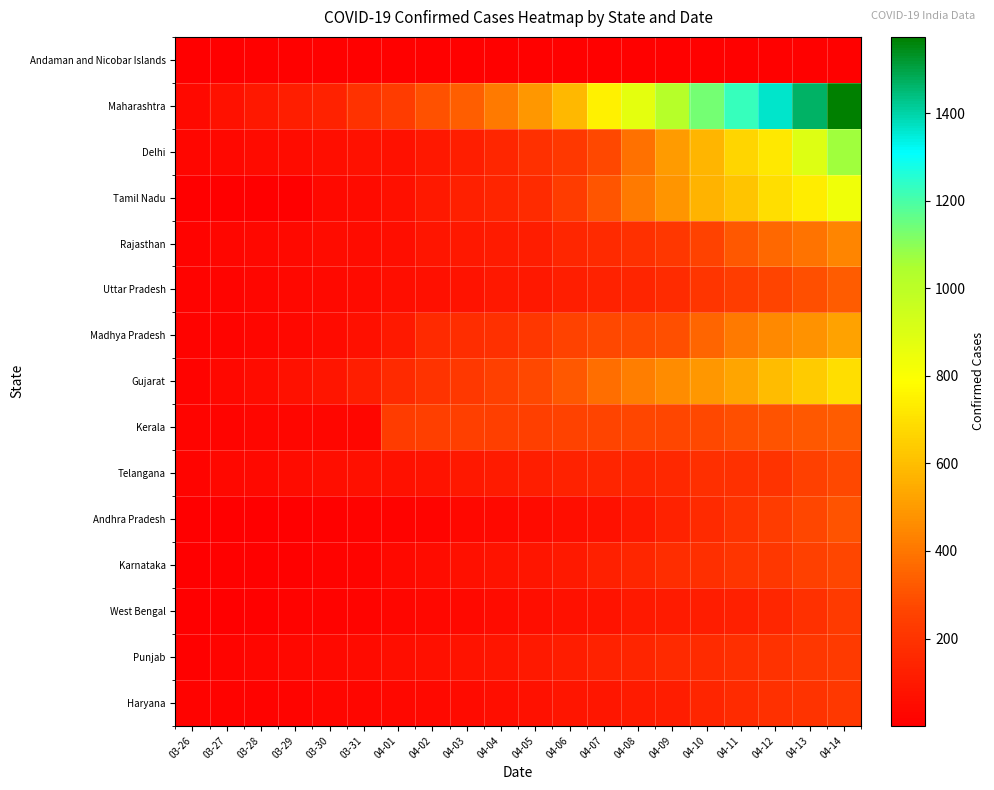

At 04-03, list the series in order from largest to smallest.

Maharashtra, Kerala, Gujarat, Madhya Pradesh, Tamil Nadu, Delhi, Telangana, Rajasthan, Punjab, Uttar Pradesh, Karnataka, Haryana, West Bengal, Andhra Pradesh, Andaman and Nicobar Islands